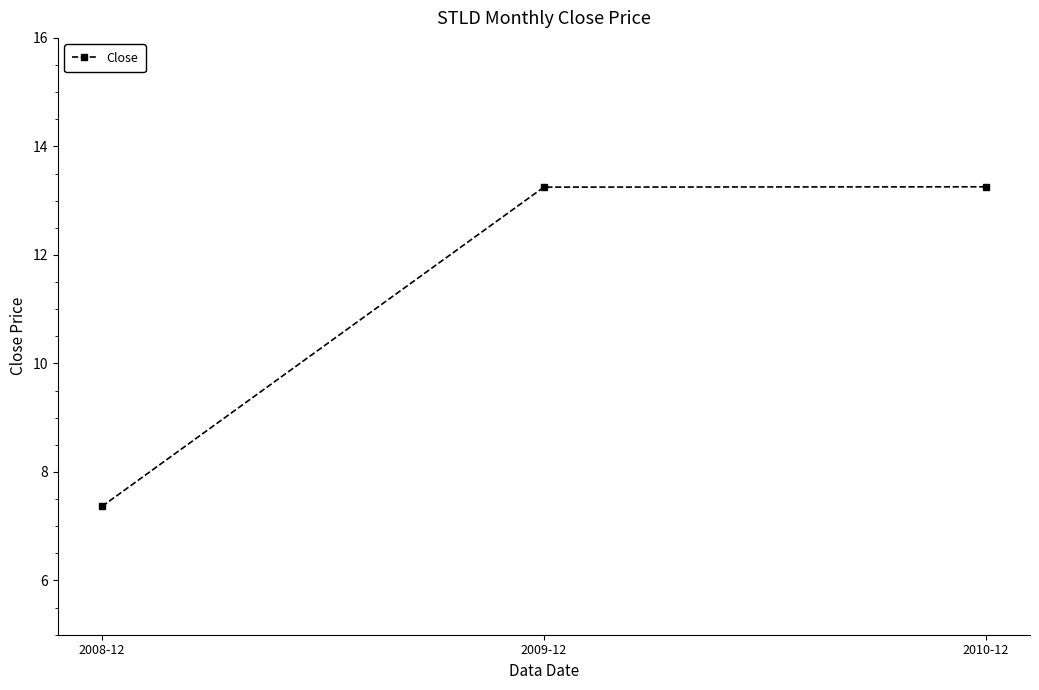

Where is the data nearest to the value 10?

2008-12